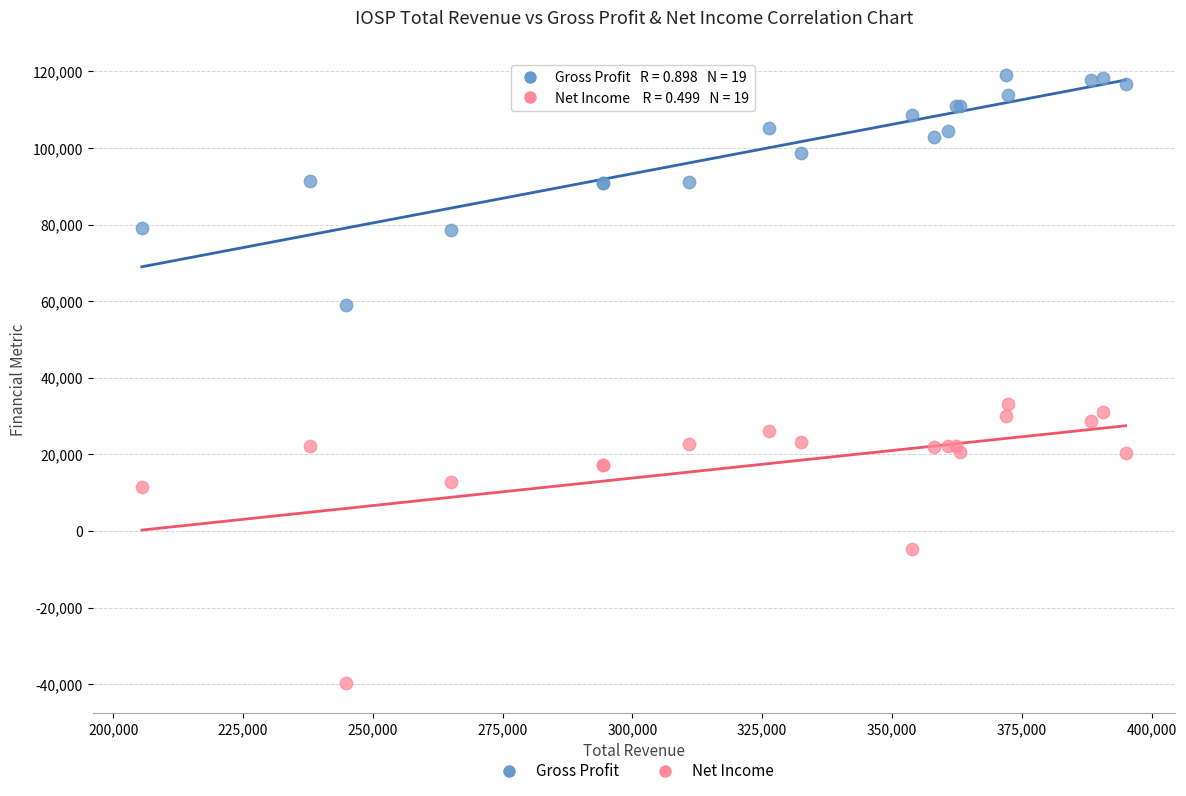

Which series has the widest spread of Y values?

Net Income